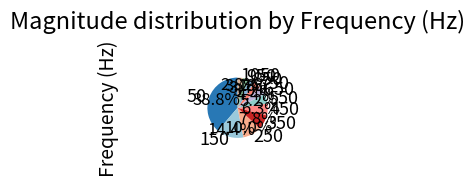

What is the largest slice in the pie chart?

50